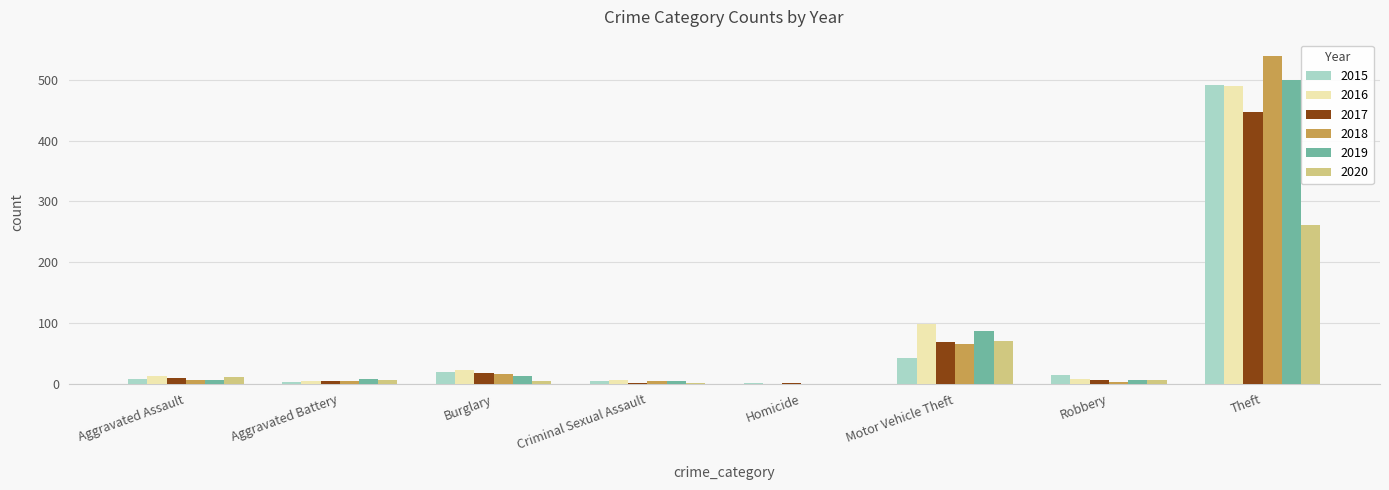

At which label is 2016 closest to 244?

Motor Vehicle Theft